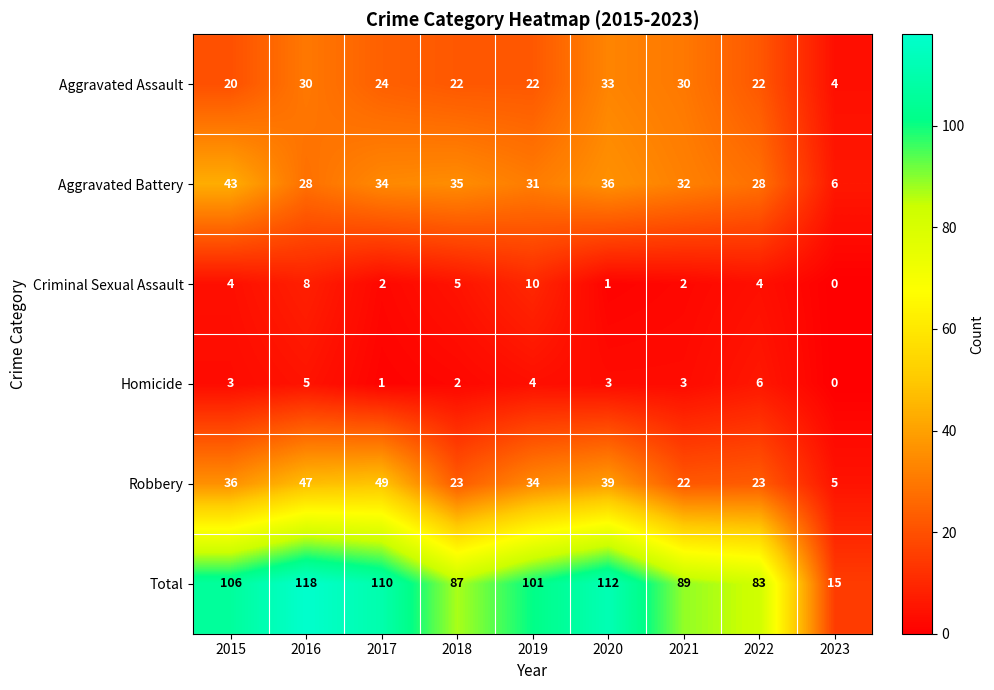

What is the difference between the second highest and second lowest values in the Homicide series?

4